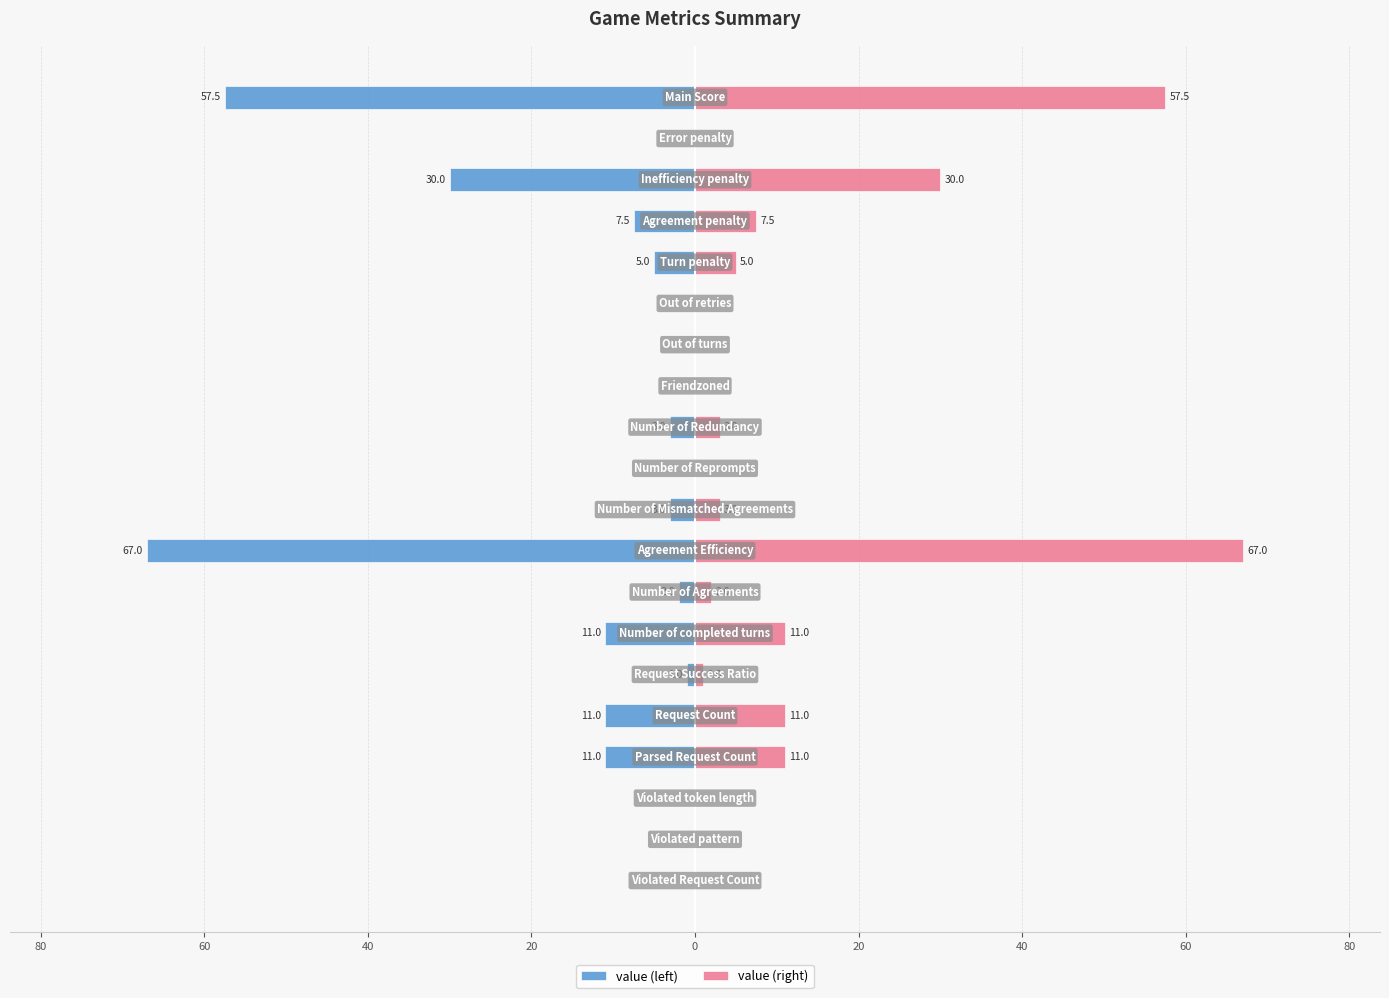

How many negative values does the value (left) series have?

12